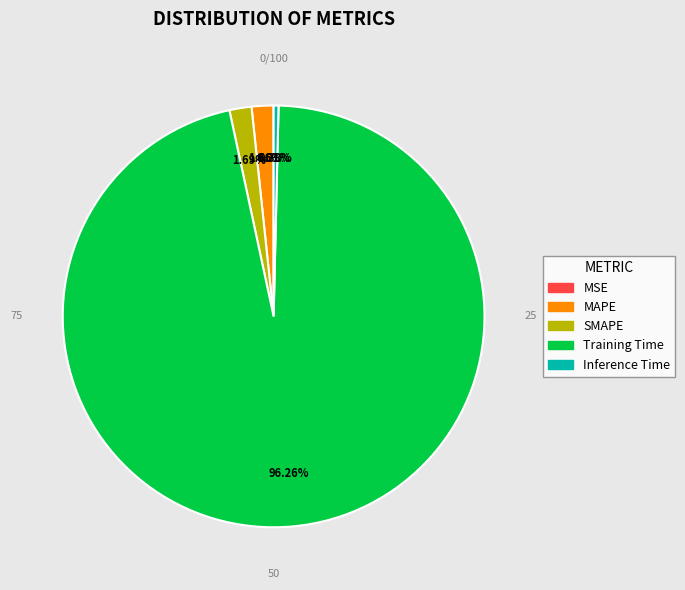

Does Training Time account for over 50% of the chart?

Yes